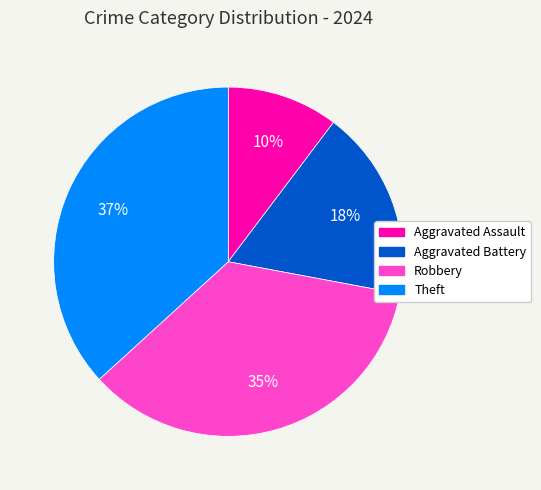

Count the number of slices in the pie.

4